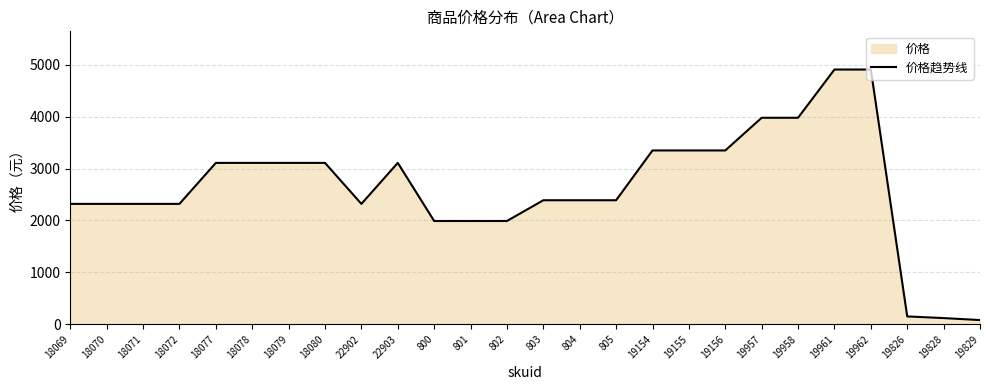

Does the chart have visible grid lines?

Yes